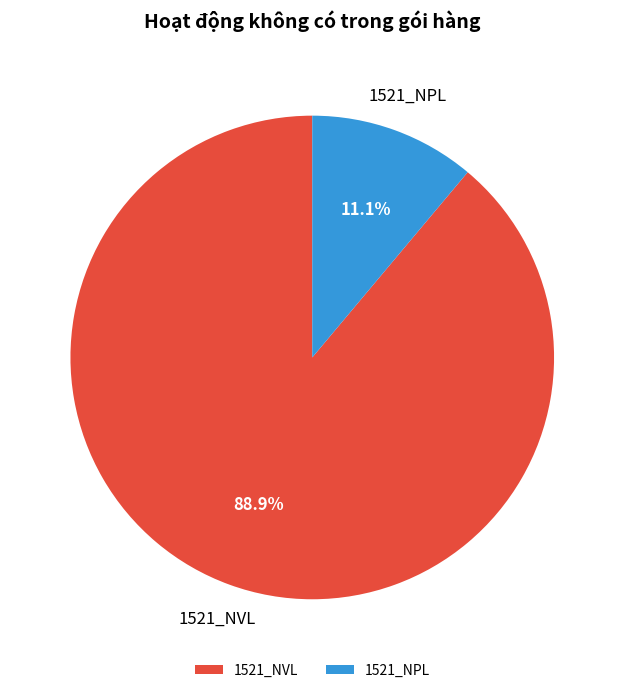

Count the number of slices in the pie.

2